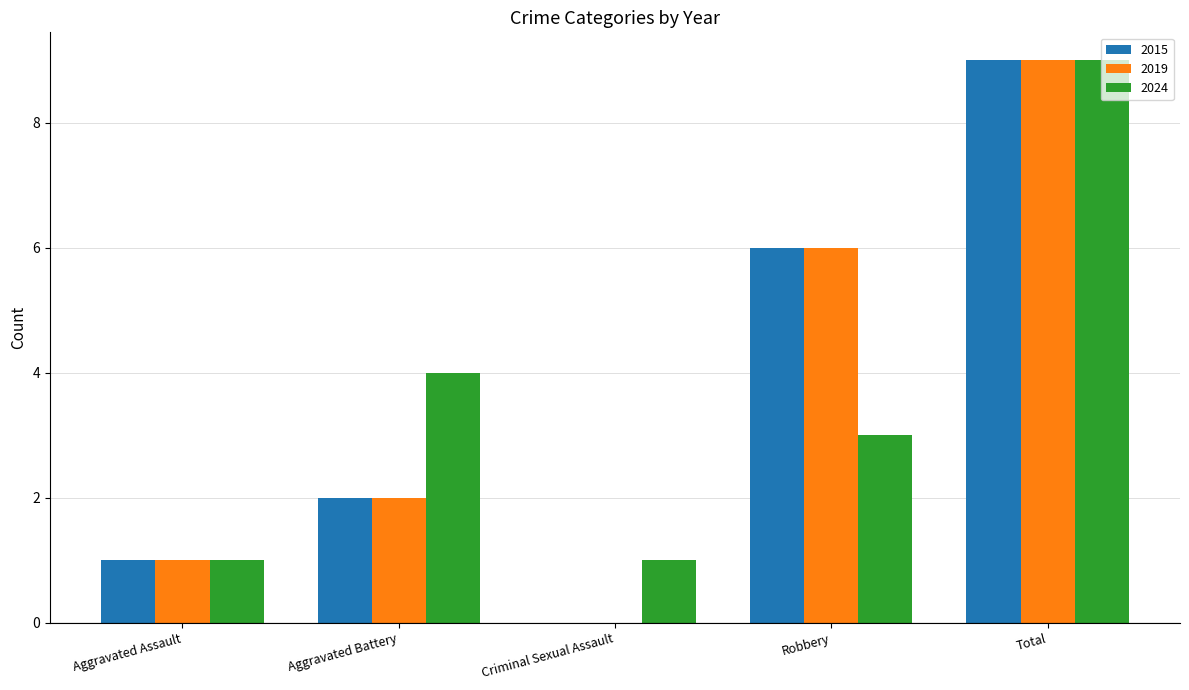

What is the sum of the 2019 values at Robbery and Total?

15